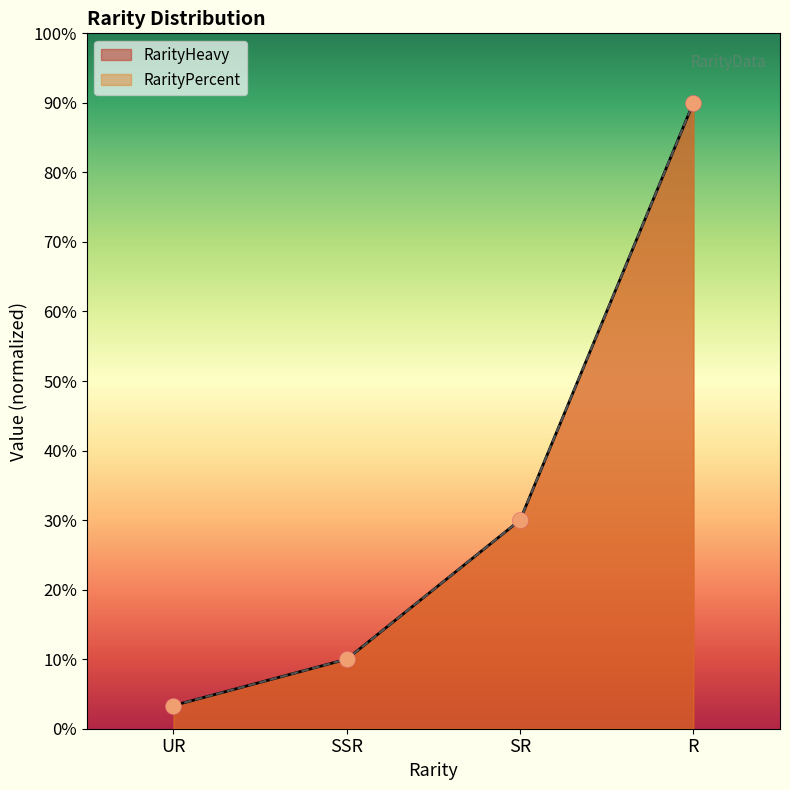

At how many categories does at least one series exceed 54?

1